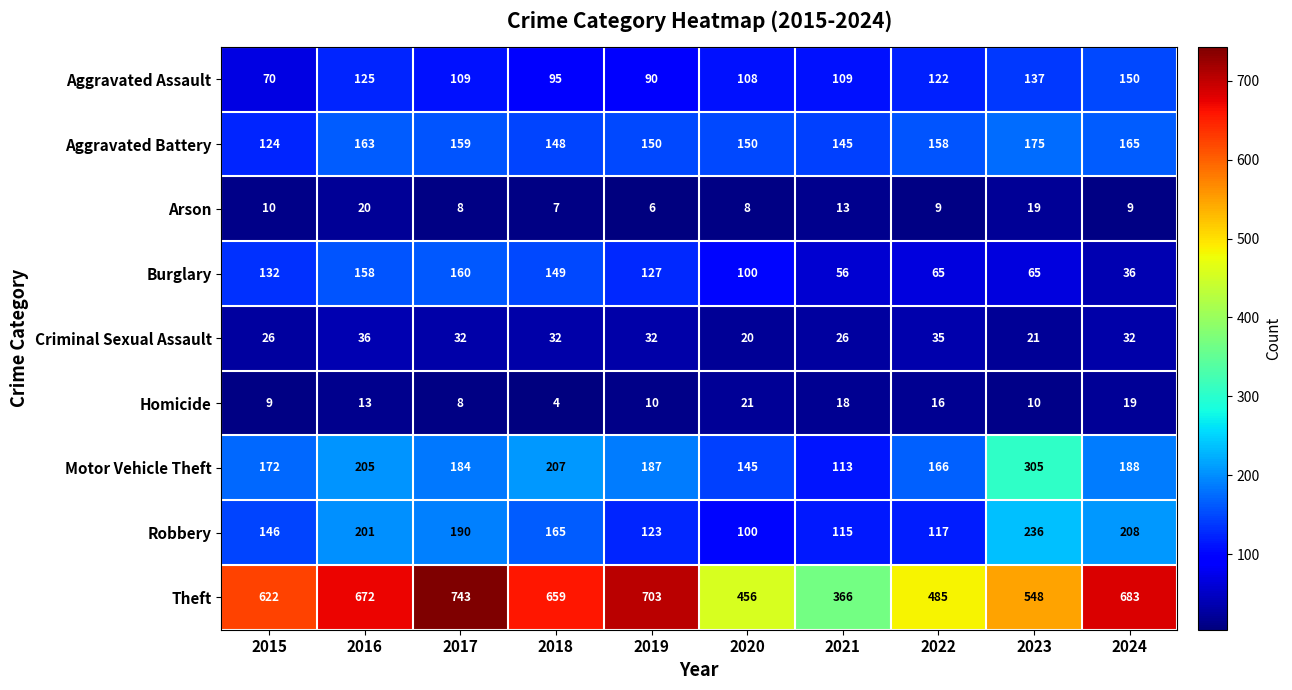

Which series has the largest total across all categories?

Theft